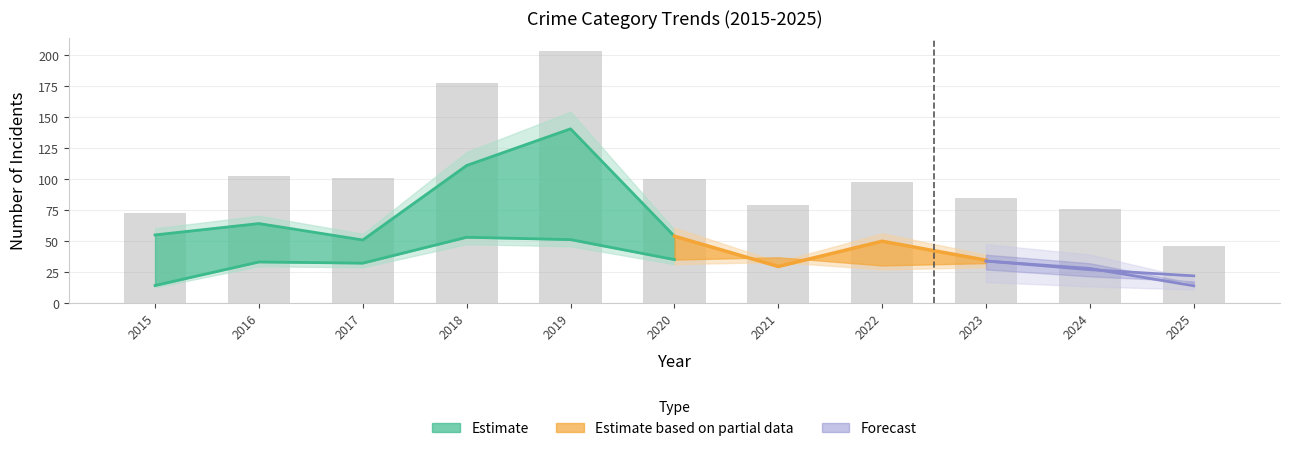

What value does the data have at 2023, to the nearest 10?

80